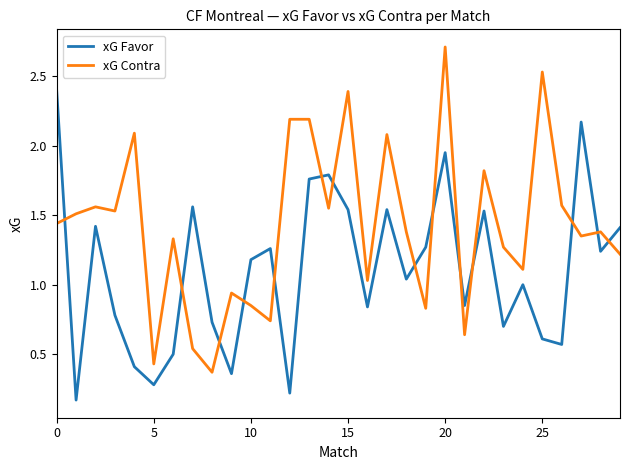

True or false: xG Contra has more than 2 interior local peaks.

True